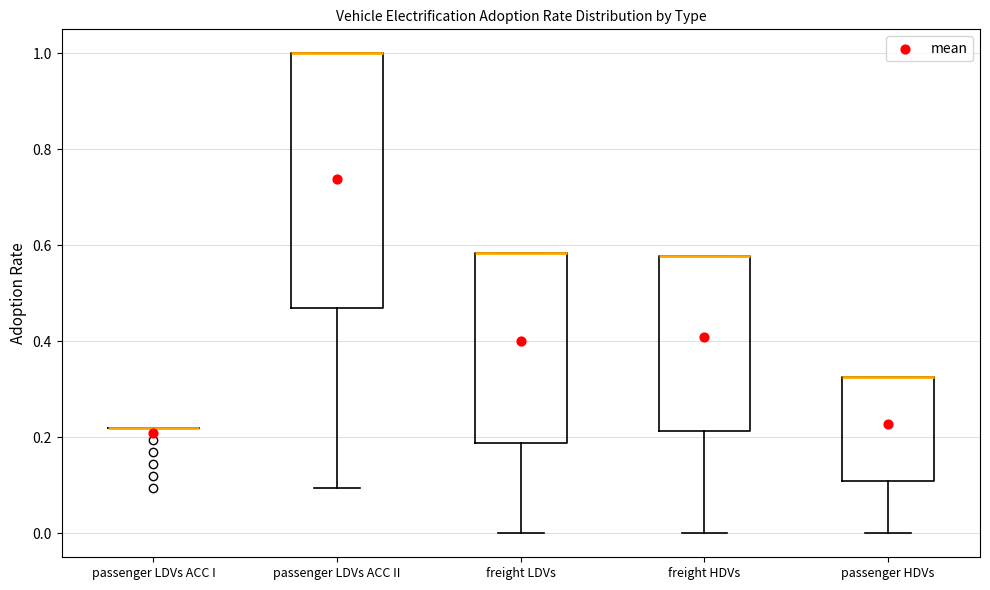

Comparing the boxes themselves (not the whiskers), which one is the tallest?

passenger LDVs ACC II